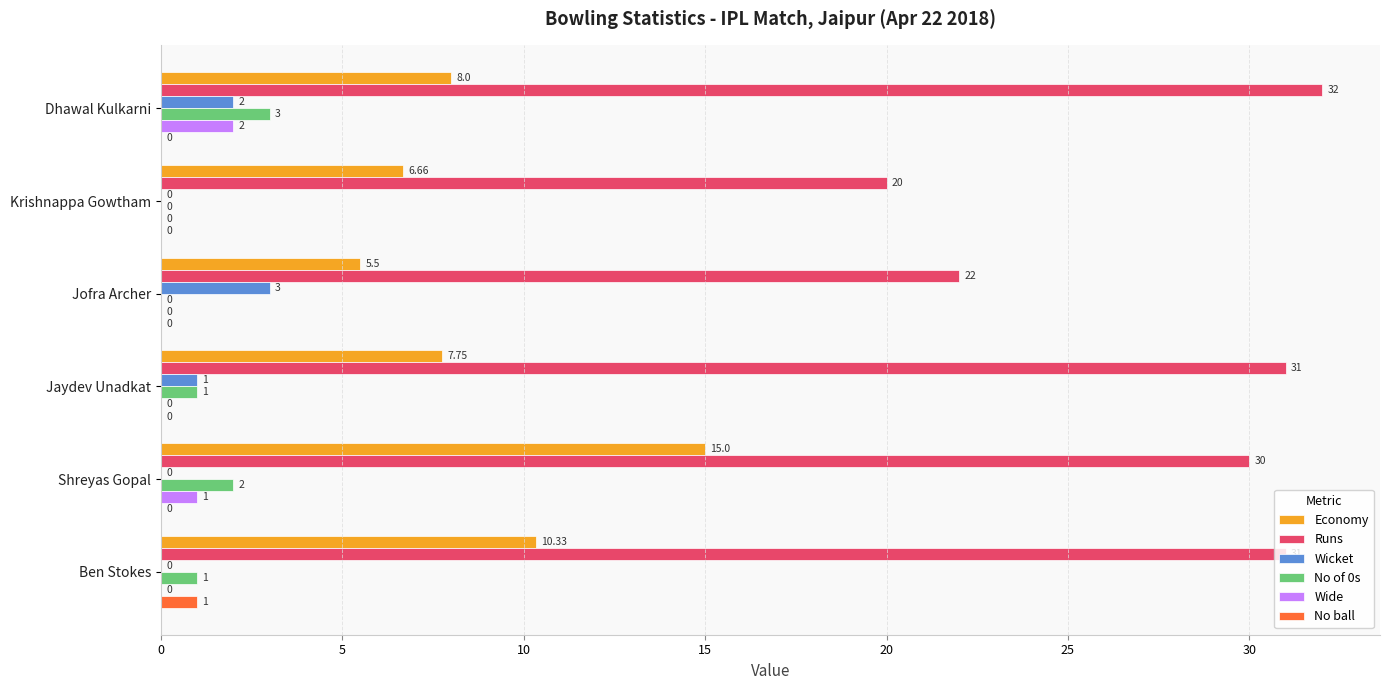

What is the average value of the No ball series?

0.2